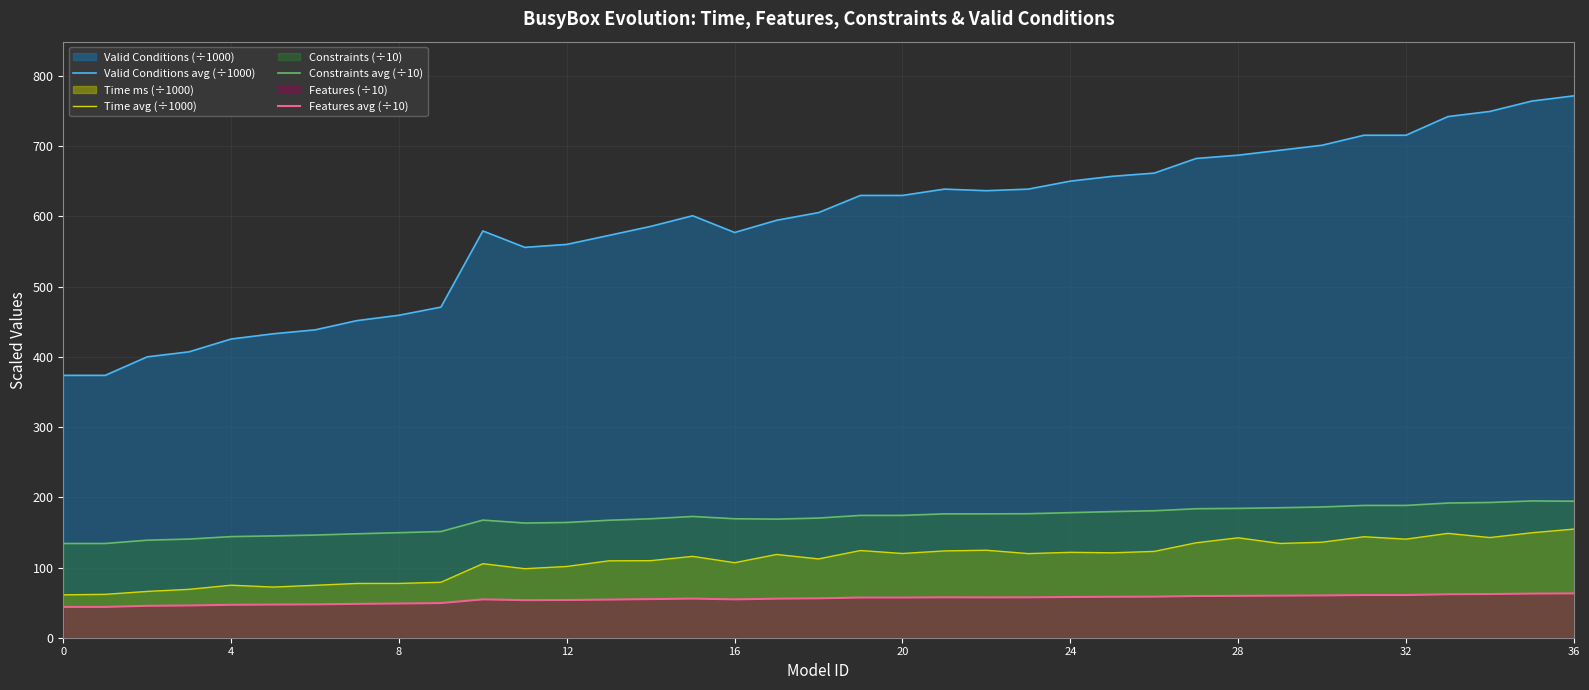

Where is Valid Conditions avg (÷1000) nearest to the value 572?

13